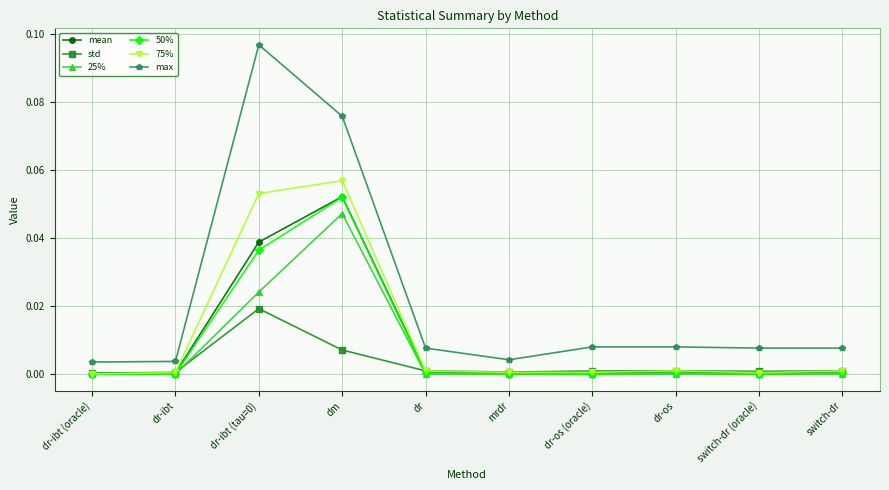

Between dr-ibt (oracle) and dr-ibt (tau=0), which series saw the biggest shift?

max